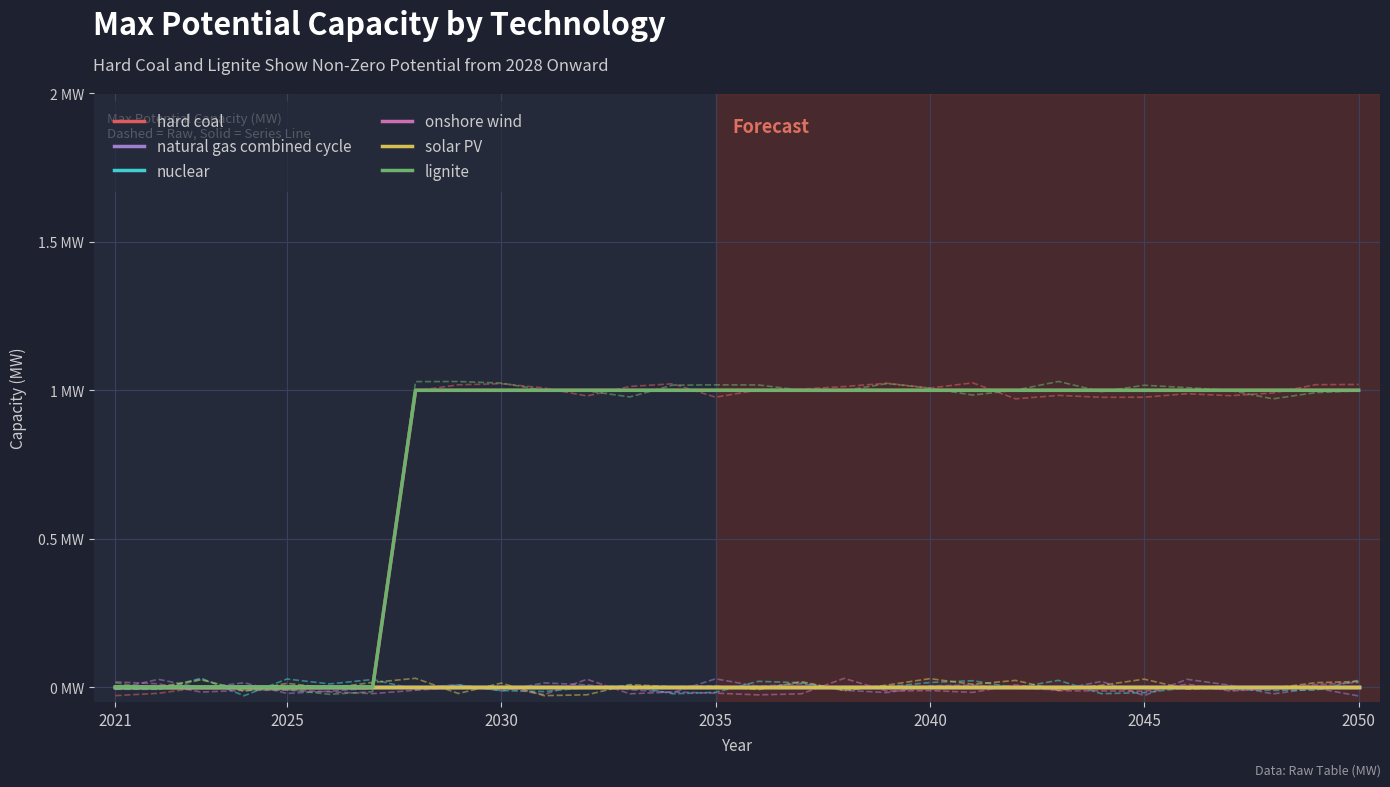

Is it true that lignite equals 2 at 10?

False